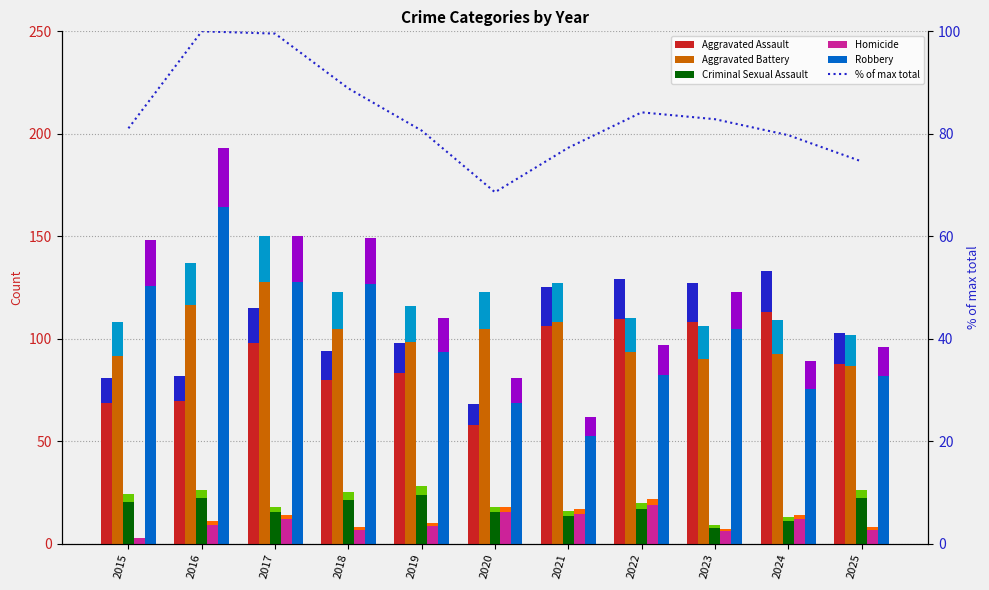

What is the approximate value of Aggravated Battery at 2025?

102.0